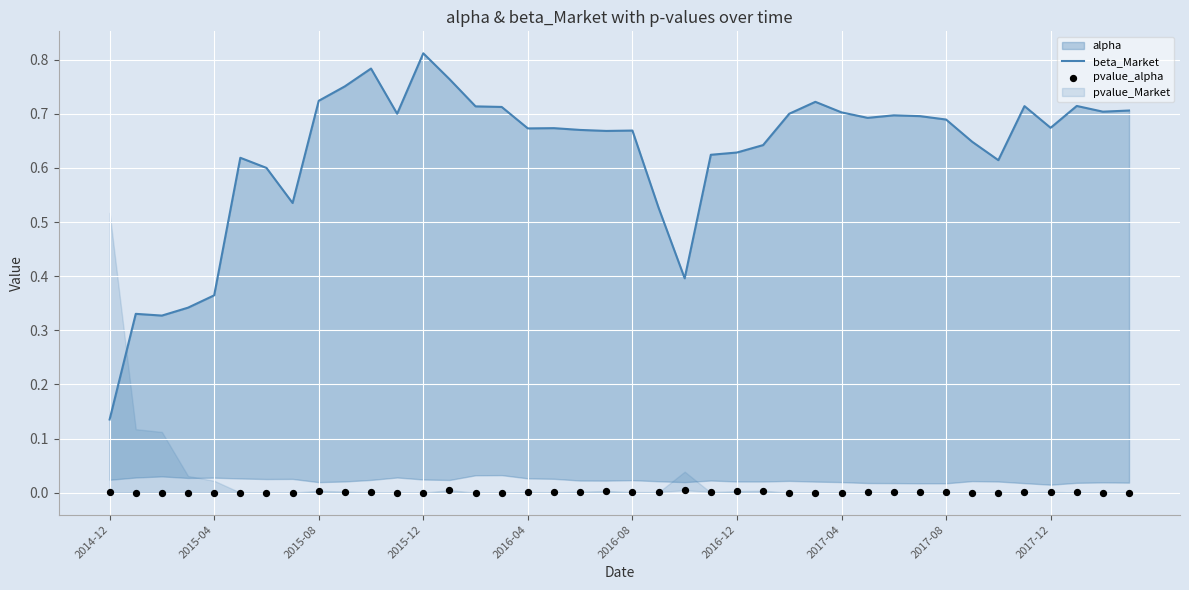

At which category is the sum across all series the highest?

2015-12